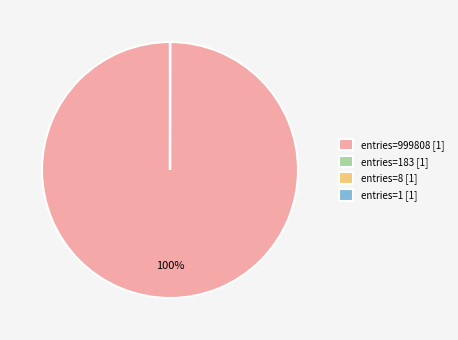

Is there a majority slice in this chart?

Yes